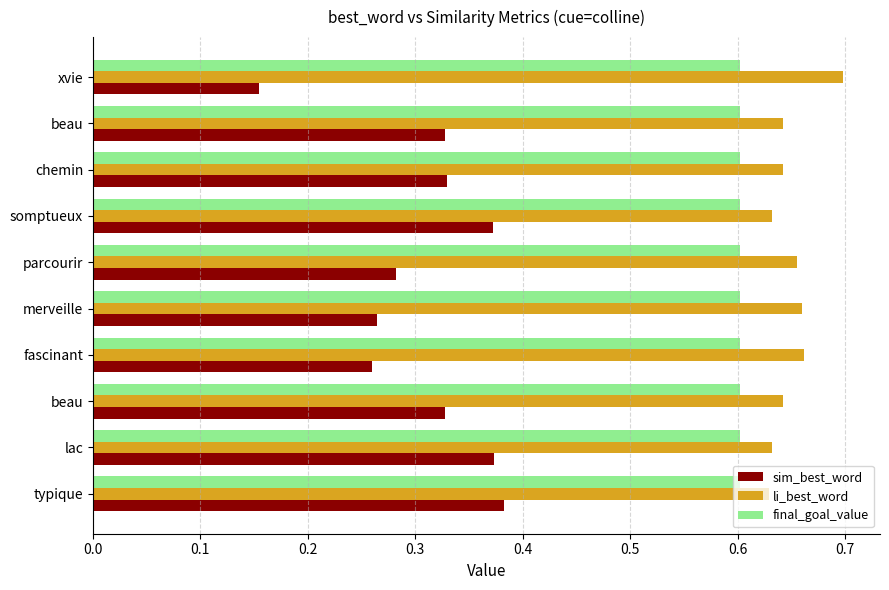

What is the greatest value displayed?

0.7